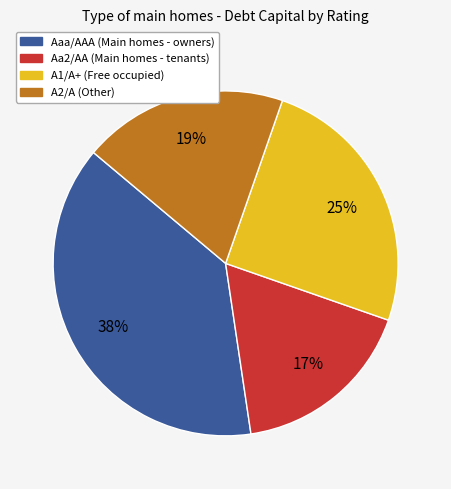

Does any single category account for the majority?

No